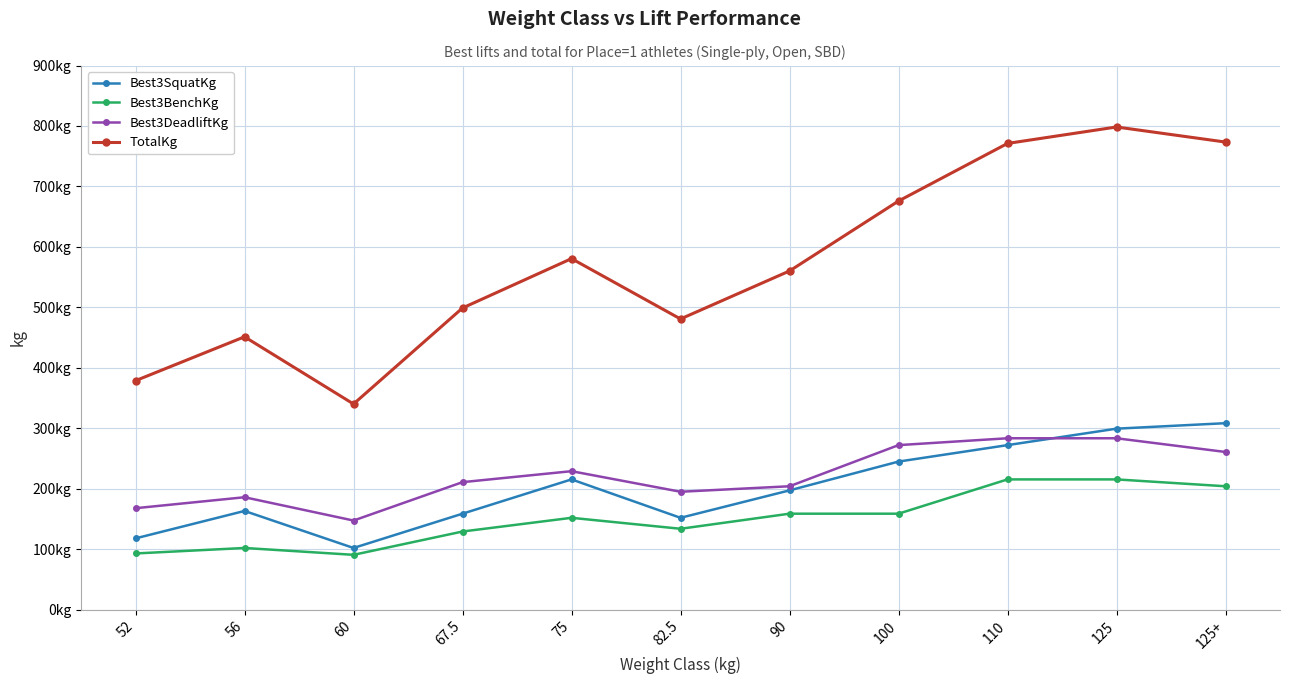

How many data points does each series have?

11